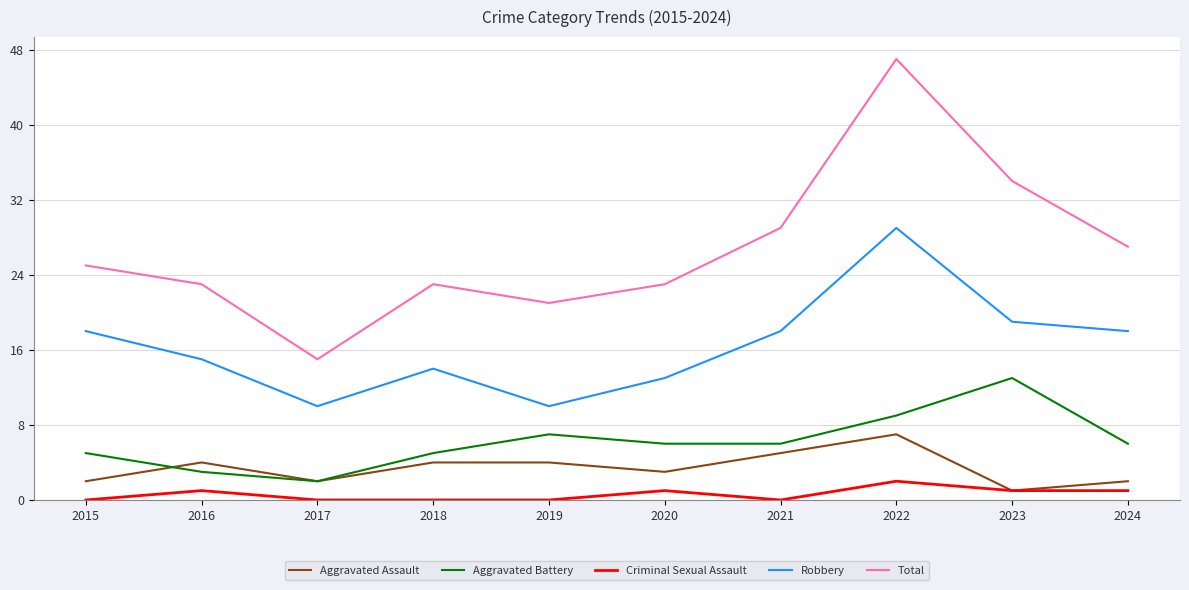

True or false: Criminal Sexual Assault and Total intersect in this chart.

False